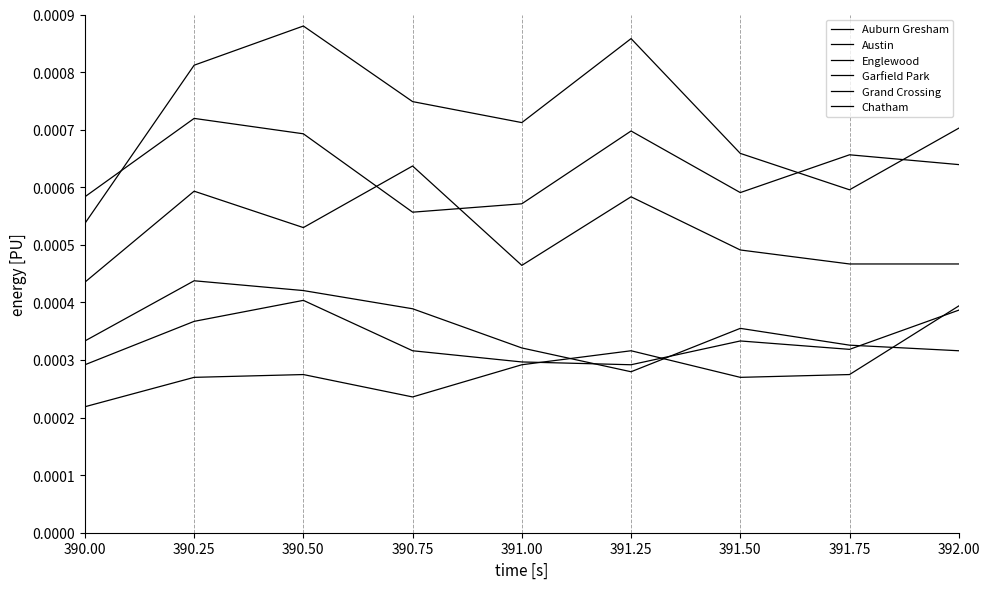

Which series has the largest range (max minus min)?

Austin